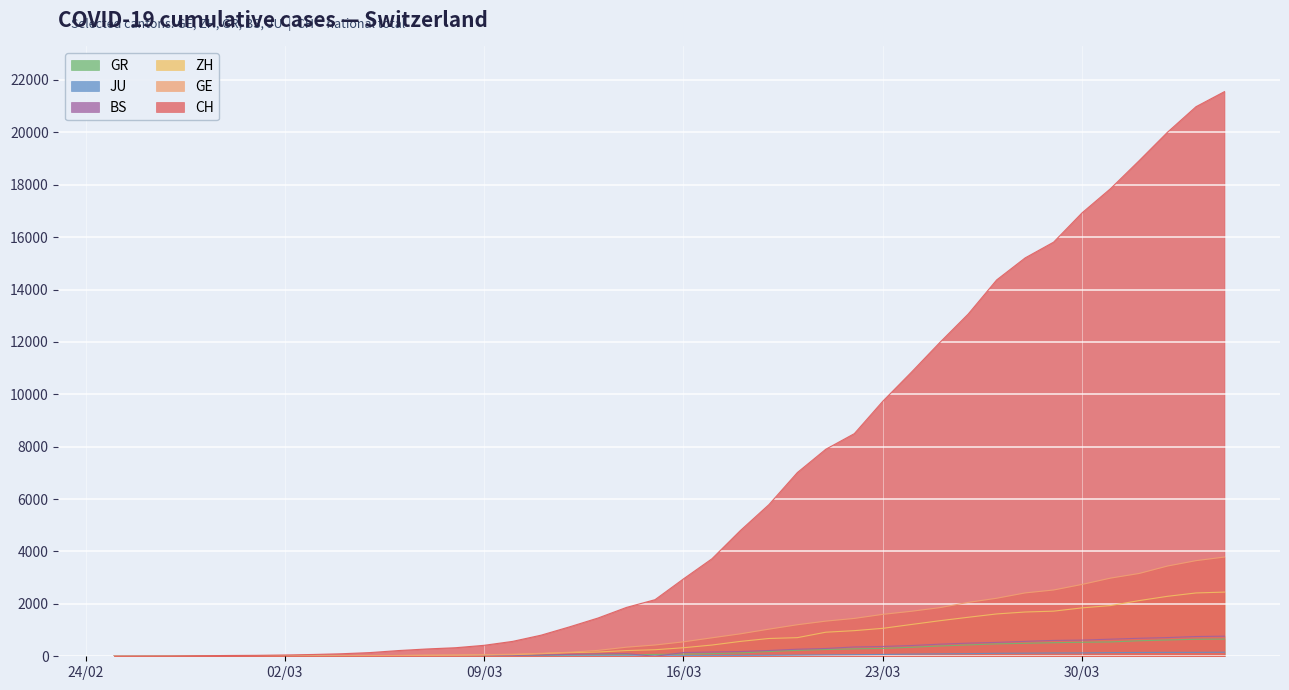

What are all the series names shown in the legend?

CH, GE, GR, ZH, JU, BS